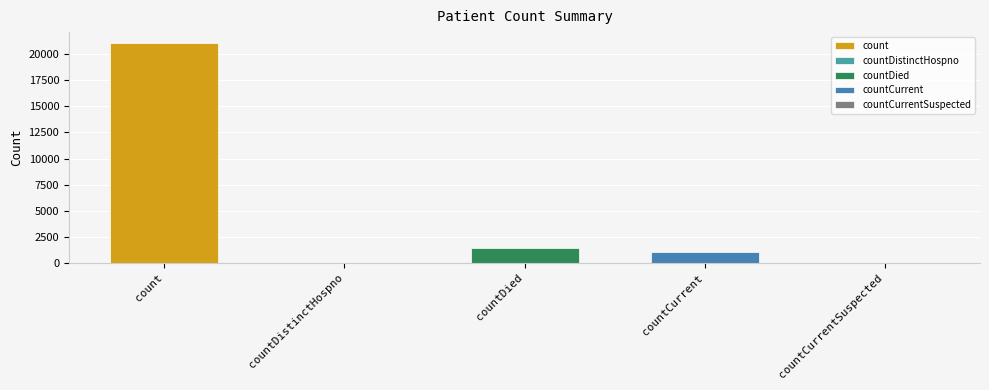

Reading left to right, what are all the values shown in this chart?

count=21050	countDistinctHospno=0	countDied=1405	countCurrent=1006	countCurrentSuspected=0